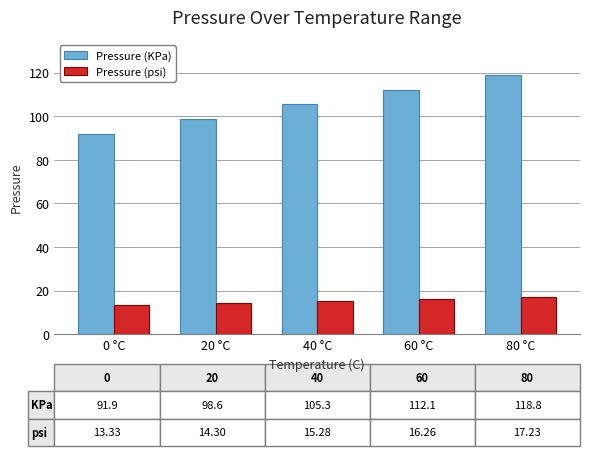

What are all the series names shown in the legend?

Pressure (KPa), Pressure (psi)